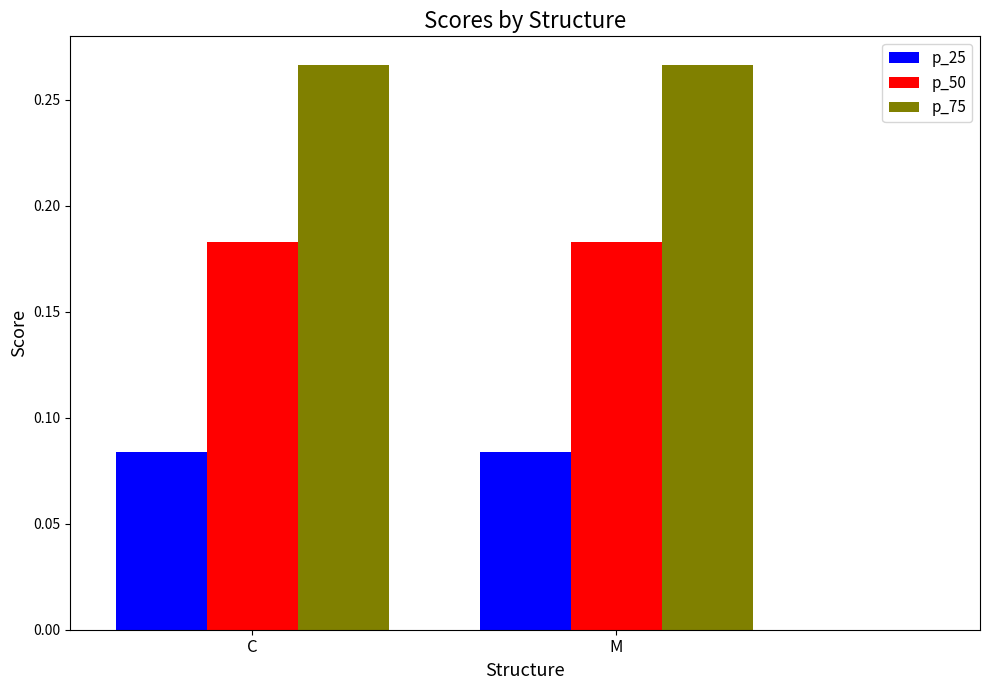

The value of p_50 at C is 0.3. True or false?

False